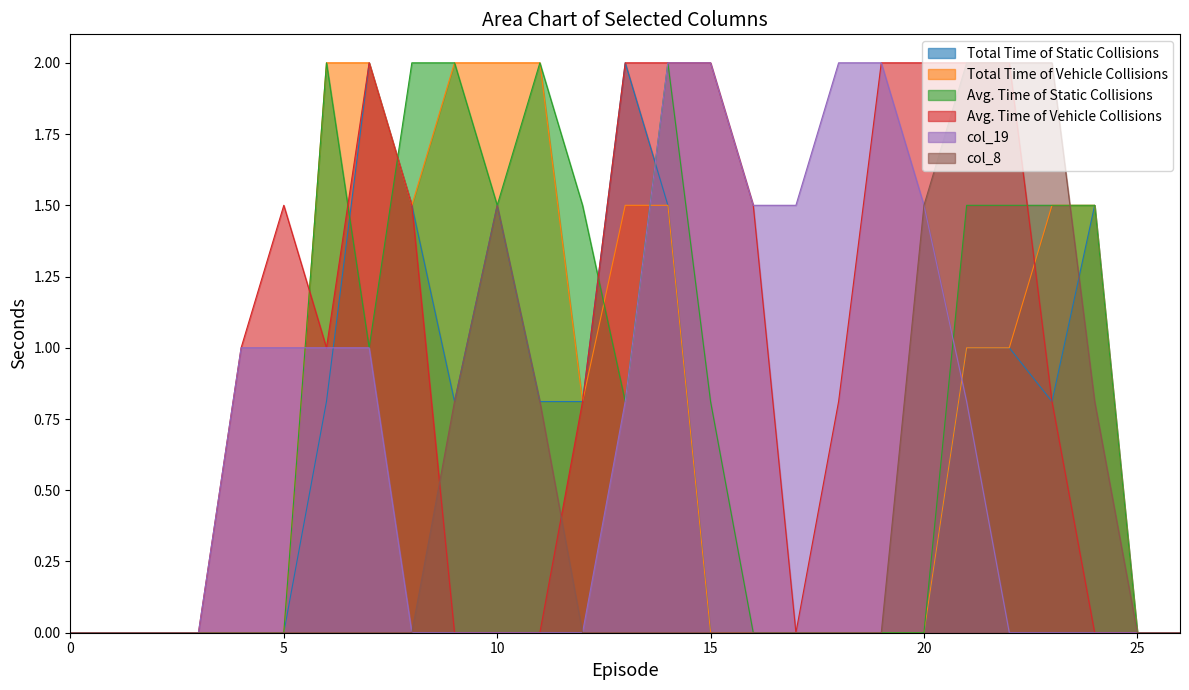

What is the greatest value displayed?

2.0